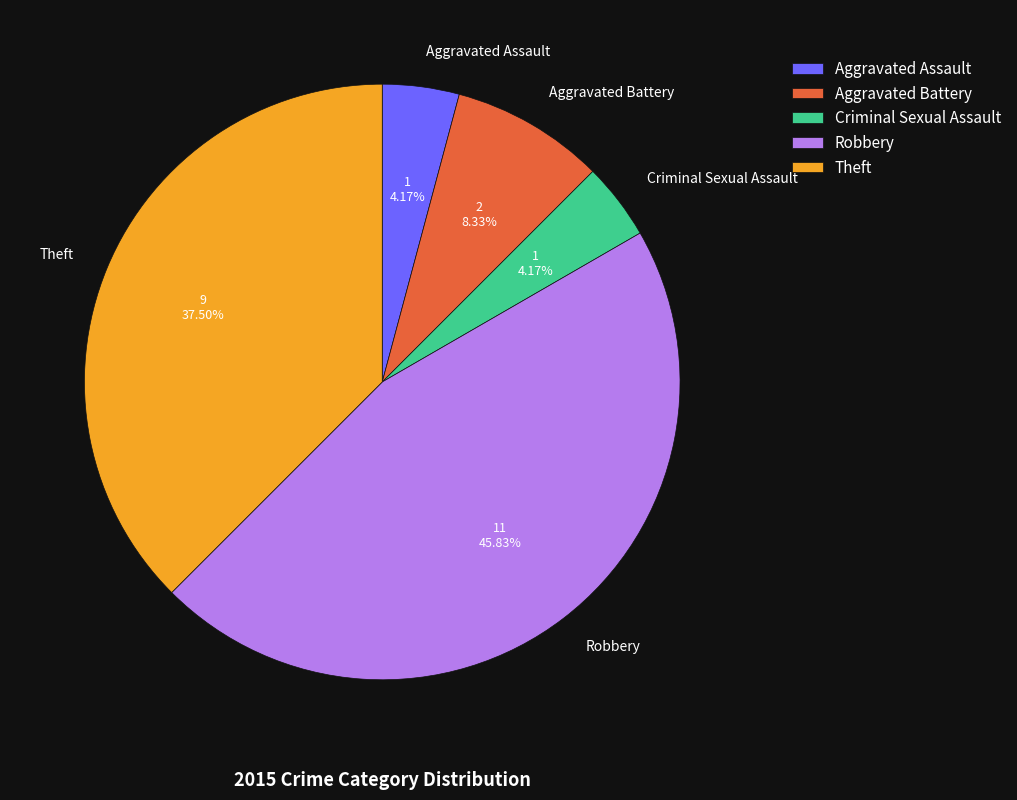

Is it true that Aggravated Assault is 17% of the pie?

False